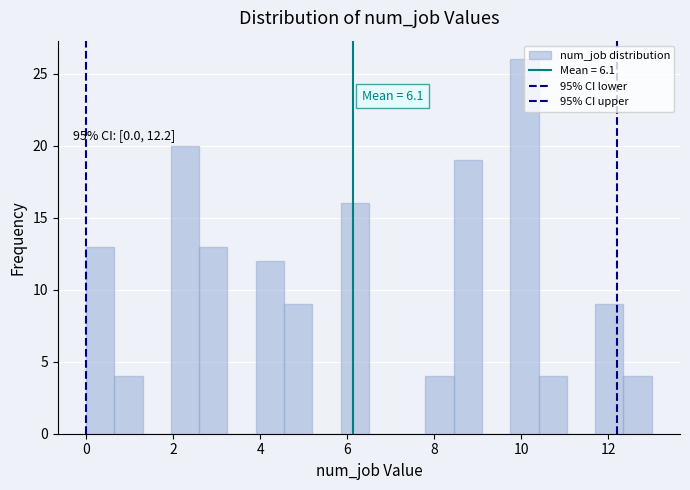

Around what value on the x-axis is the tallest bar? Give the approximate position of its centre, as read against the axis.

10.0